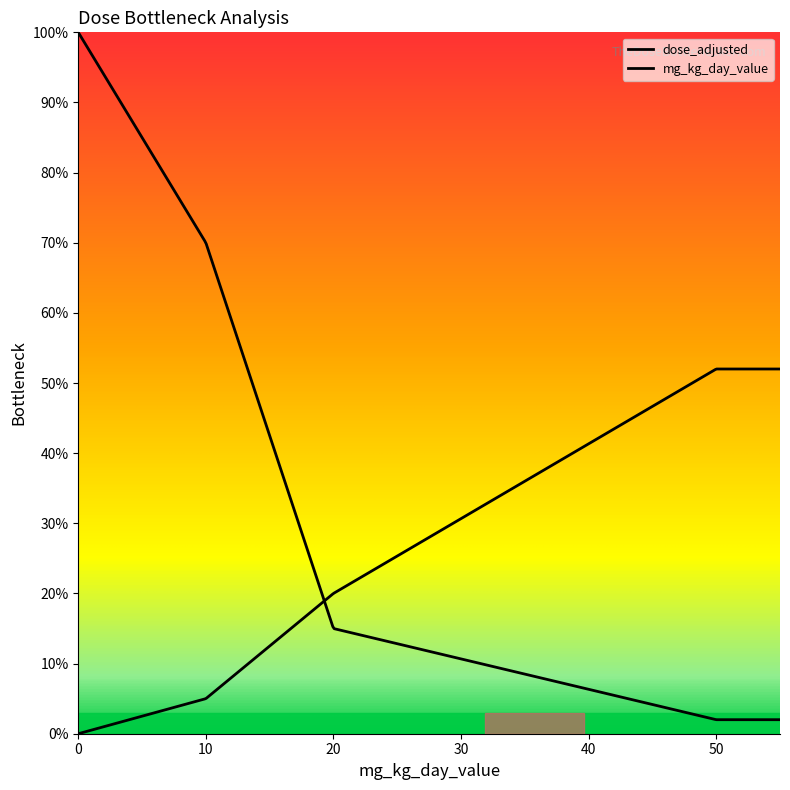

Does the chart have visible grid lines?

No